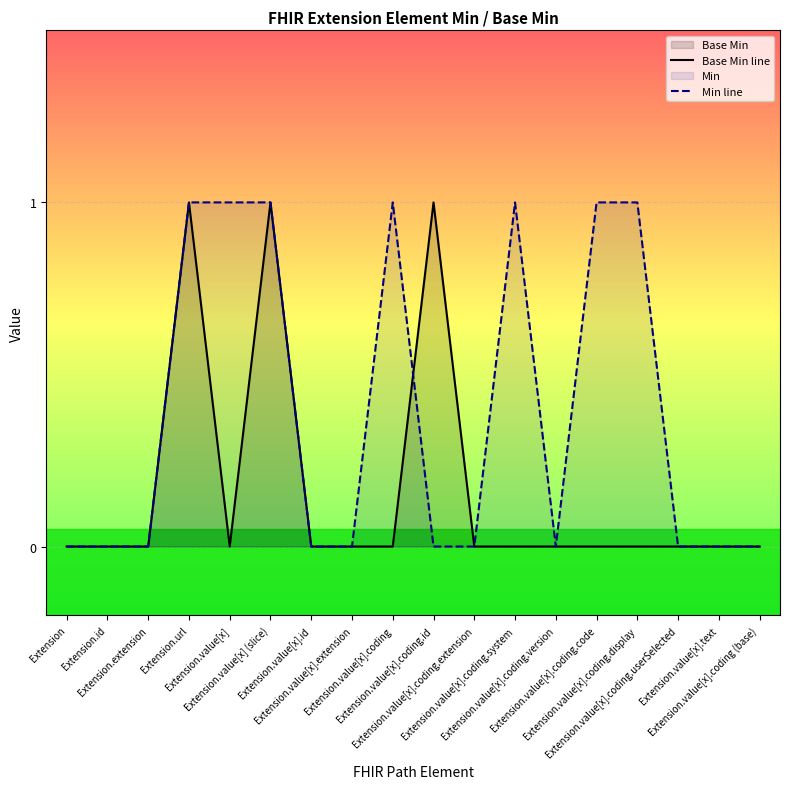

Which label corresponds to the smallest value in the chart?

Extension